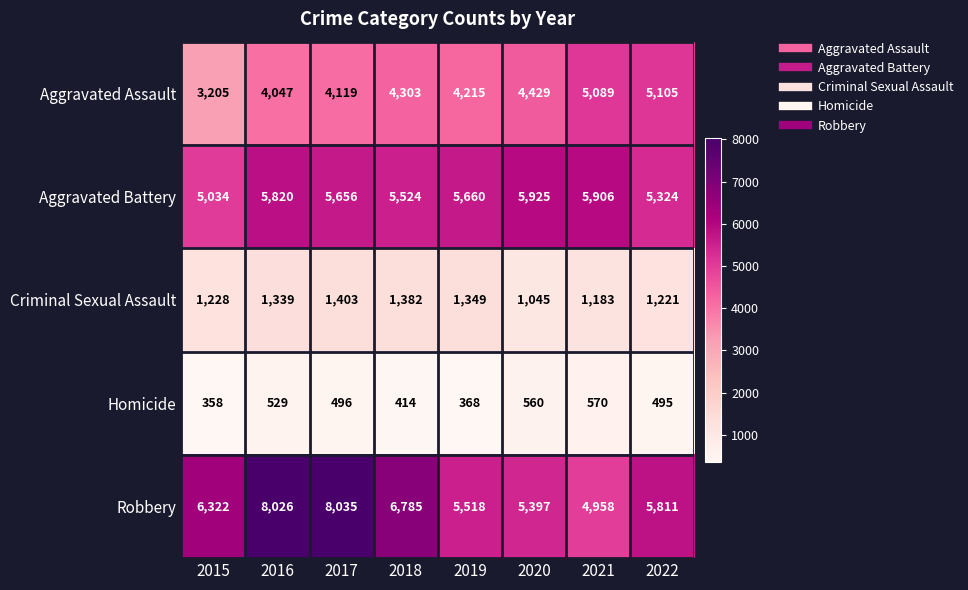

Which series has the largest total across all categories?

Robbery